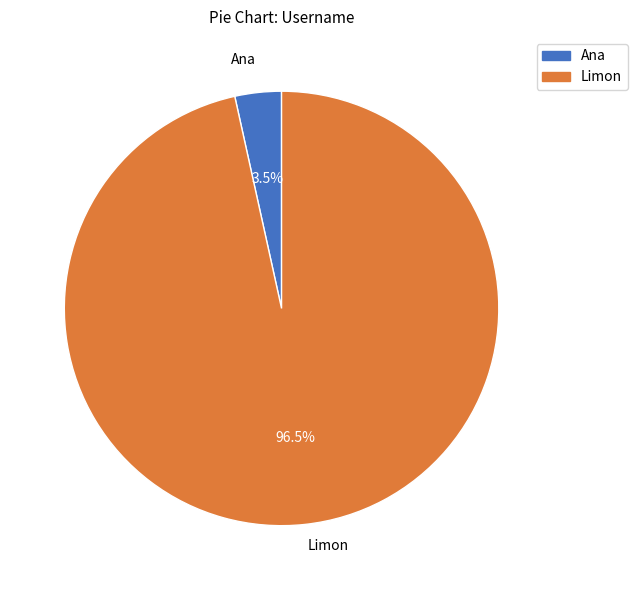

Between Limon and Ana, which is larger?

Limon